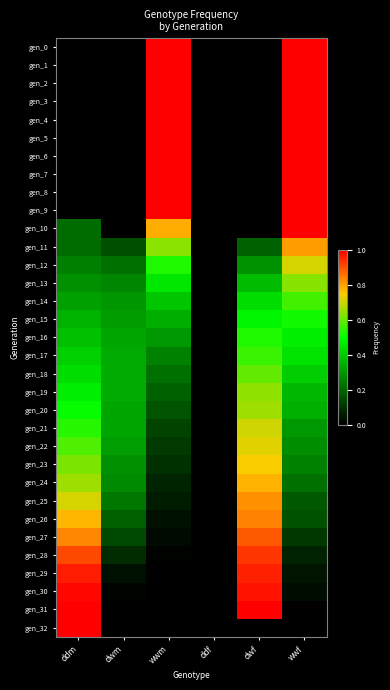

At which category is the sum across all series the highest?

wwf